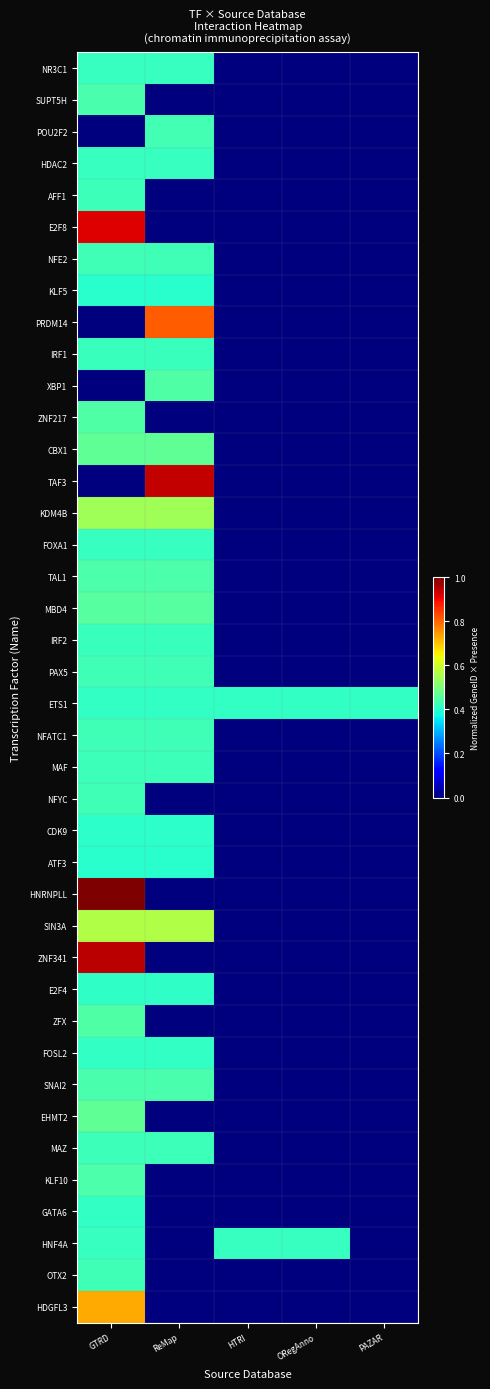

List the series in order of their peak value, highest first.

HNRNPLL, ZNF341, TAF3, E2F8, PRDM14, HDGFL3, SIN3A, KDM4B, CBX1, EHMT2, MBD4, ZNF217, ZFX, XBP1, KLF10, TAL1, SUPT5H, SNAI2, POU2F2, OTX2, NFYC, NFE2, PAX5, NFATC1, AFF1, MAZ, MAF, IRF2, IRF1, HNF4A, FOXA1, HDAC2, NR3C1, GATA6, FOSL2, ETS1, E2F4, CDK9, KLF5, ATF3